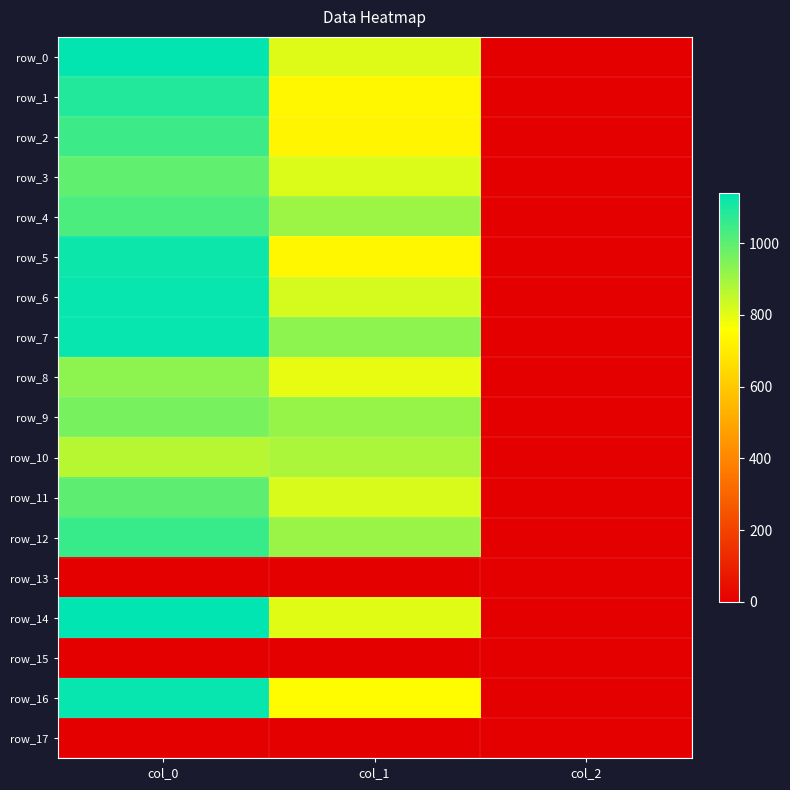

At which label is row_15 closest to 0?

col_0